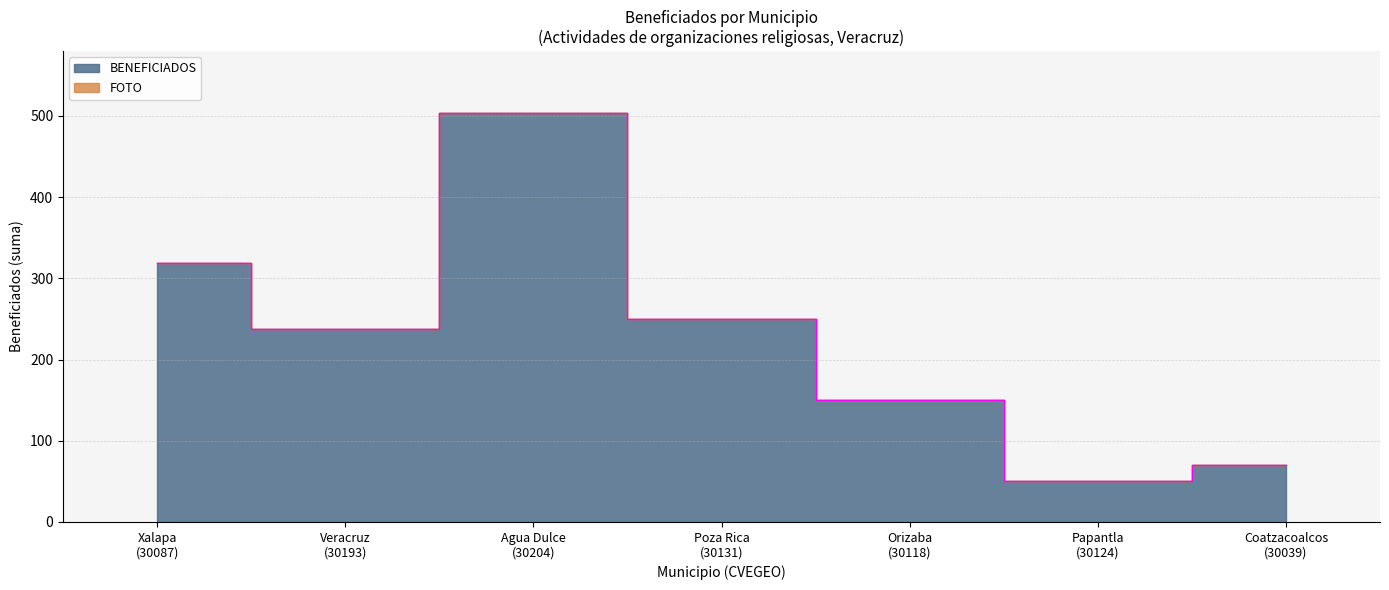

Rank the categories by value from lowest to highest.

Papantla (30124), Coatzacoalcos (30039), Orizaba (30118), Veracruz (30193), Poza Rica (30131), Xalapa (30087), Agua Dulce (30204)